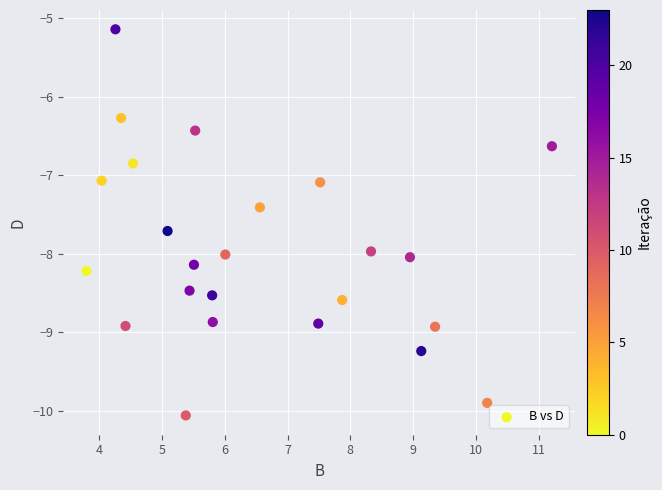

What is the range of X values (max minus min)?

7.4